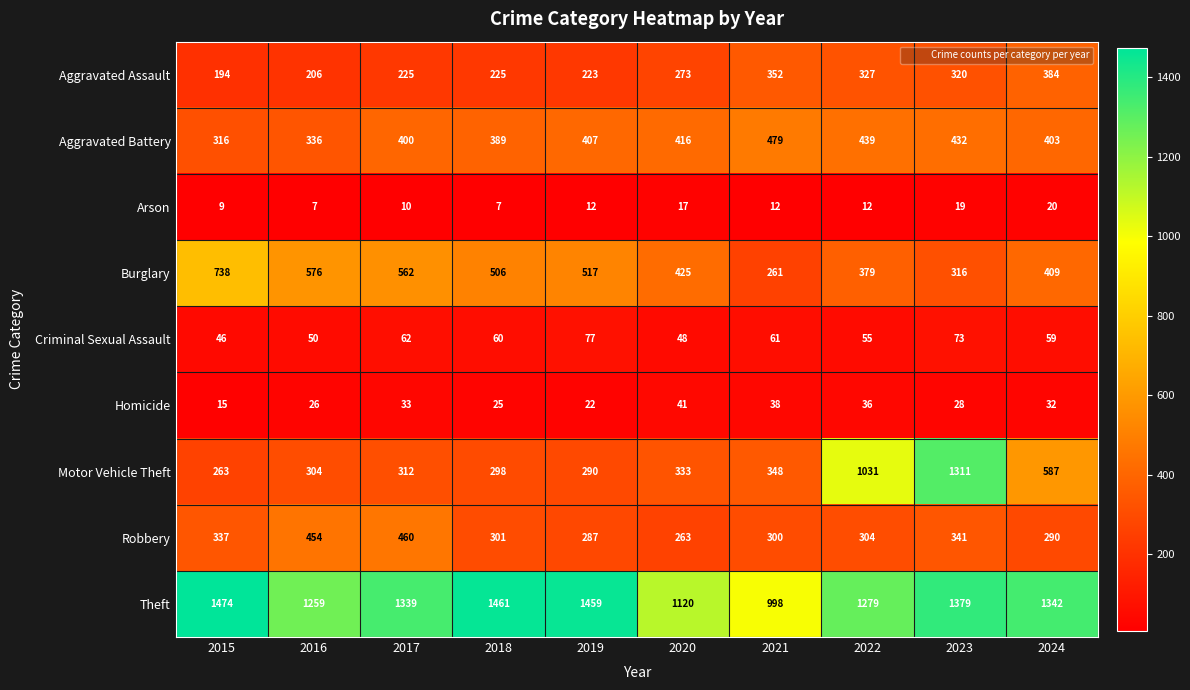

How many categories are shown in the chart?

10